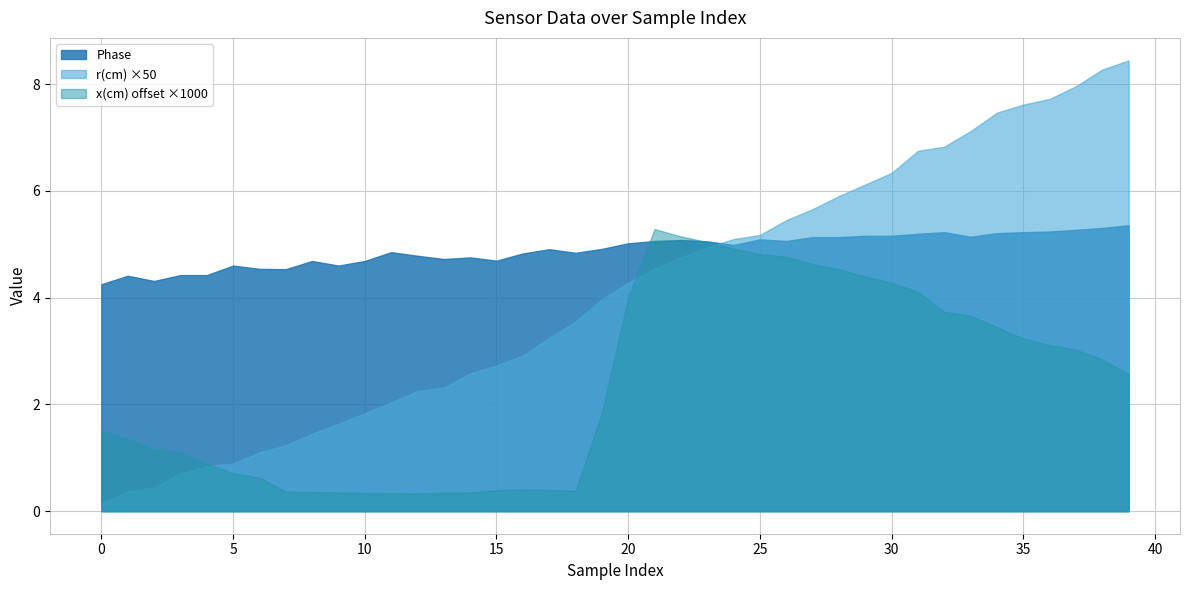

Rank the series by their average value, from lowest to highest.

x(cm) offset ×1000, r(cm) ×50, Phase